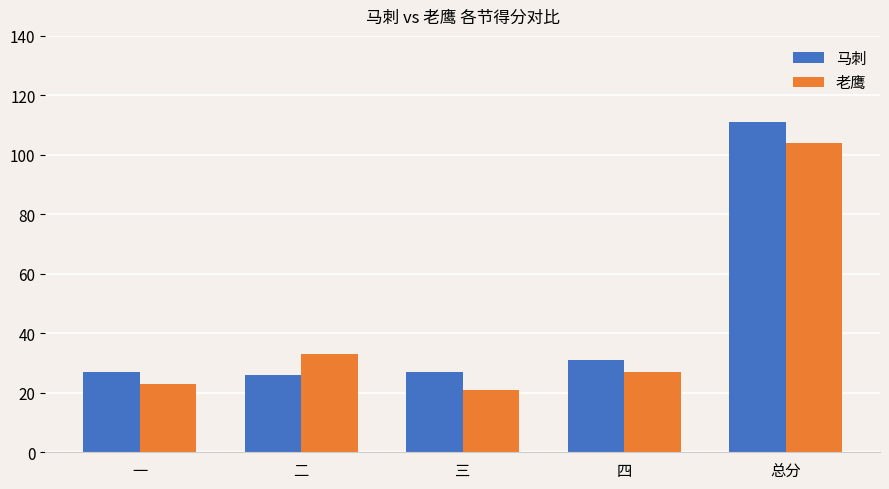

Which series has the largest total across all categories?

马刺